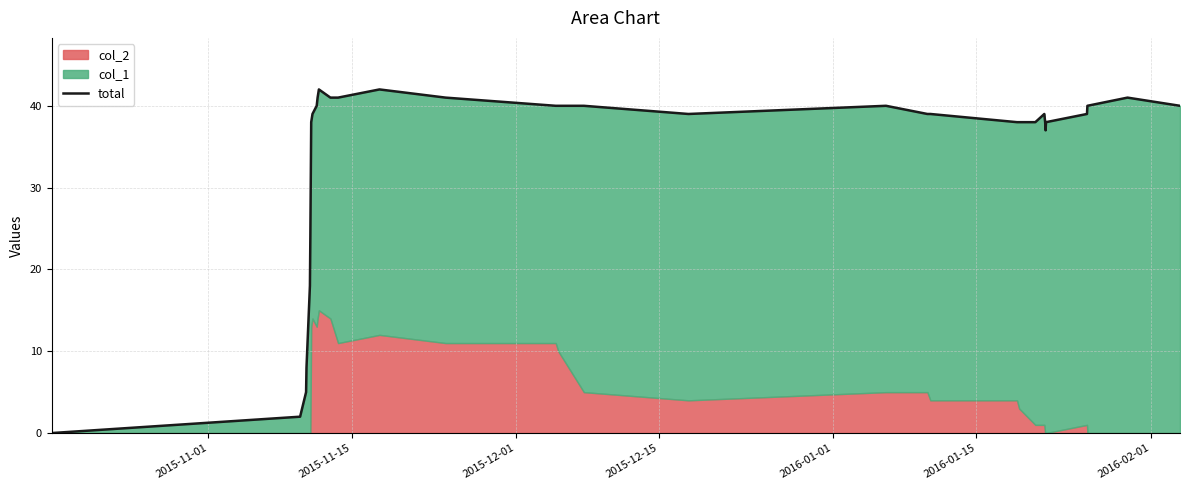

Reading left to right, list all the values displayed in this chart.

0	2	5	8	18	24	31	38	39	40	41	42	41	41	42	41	40	40	40	39	40	39	39	38	38	38	39	38	37	38	39	40	41	40